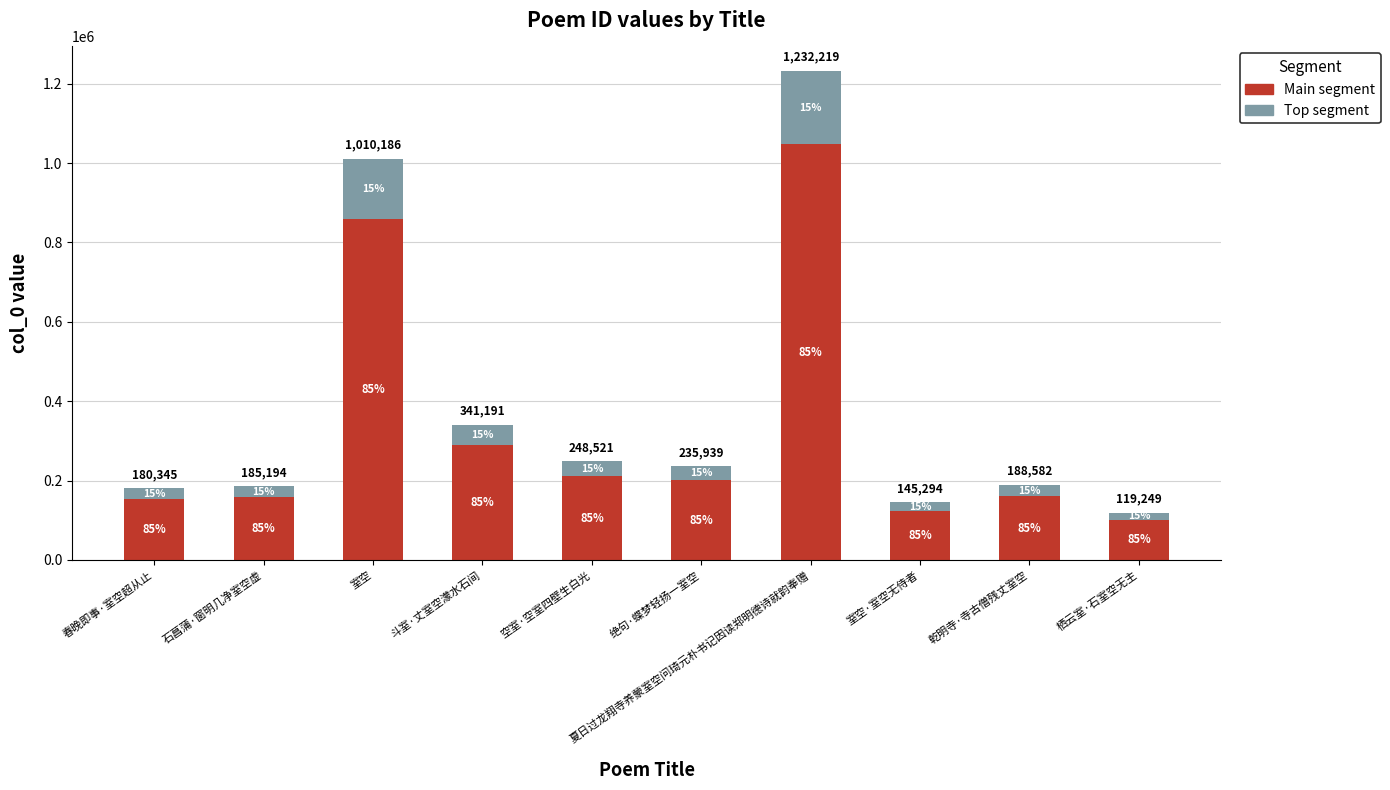

How many bars are there in total?

10